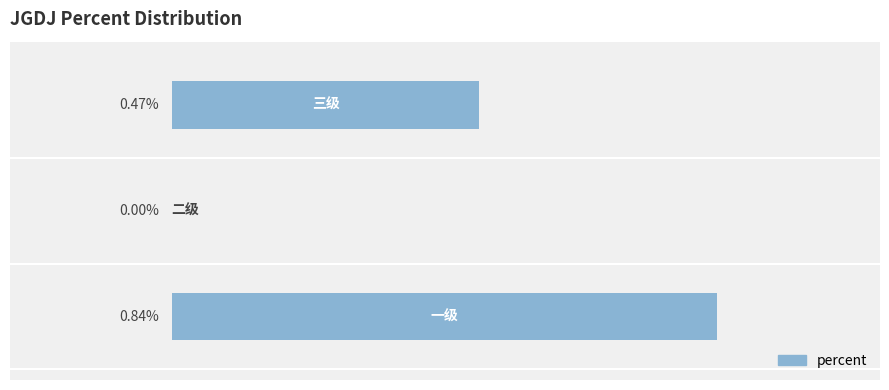

Count the values in the range 0 to 1.

3